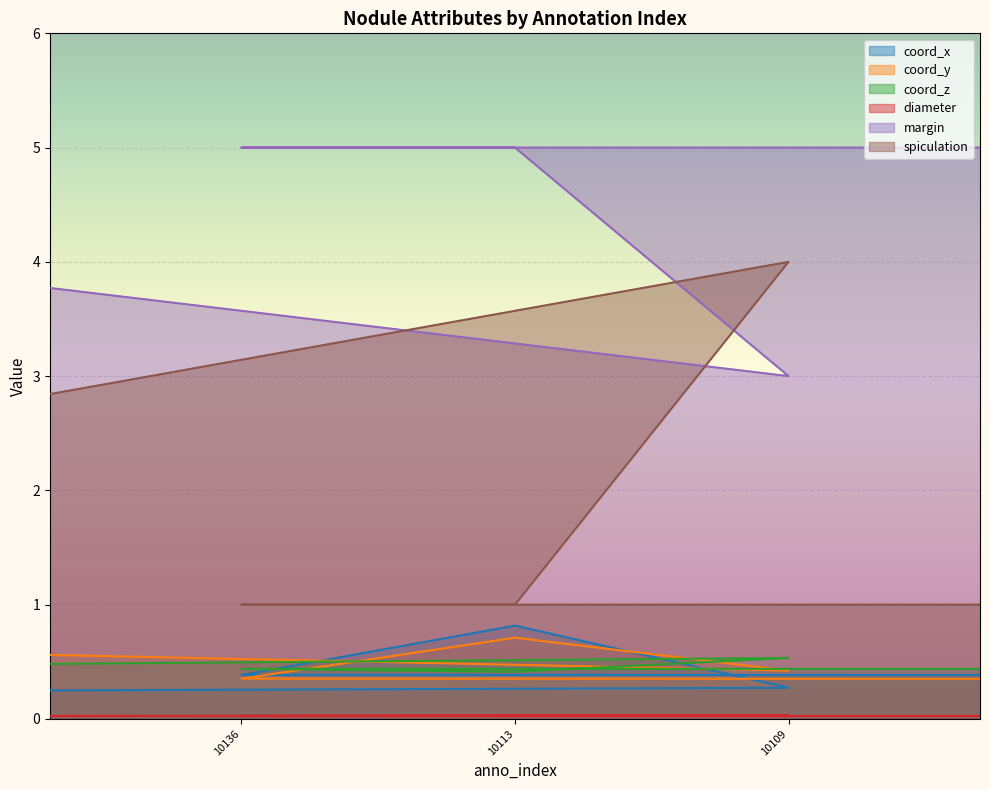

True or false: coord_z and diameter cross at least once.

False